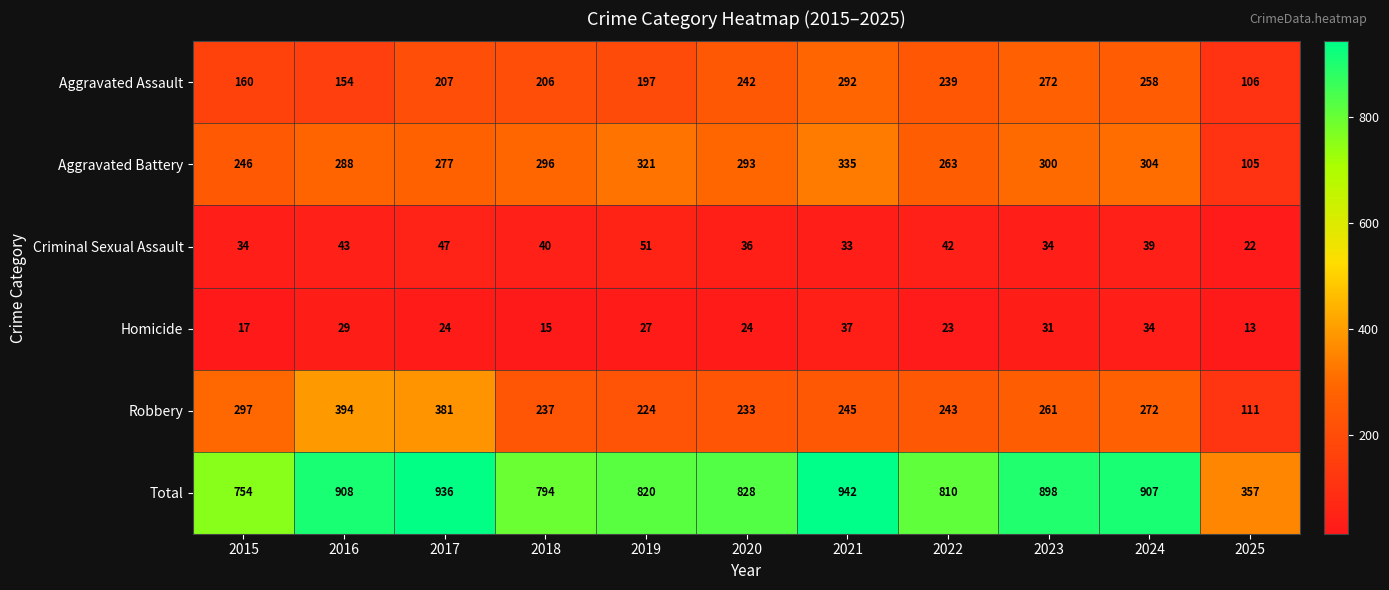

What is the sum of the Total values at 2023 and 2022?

1708